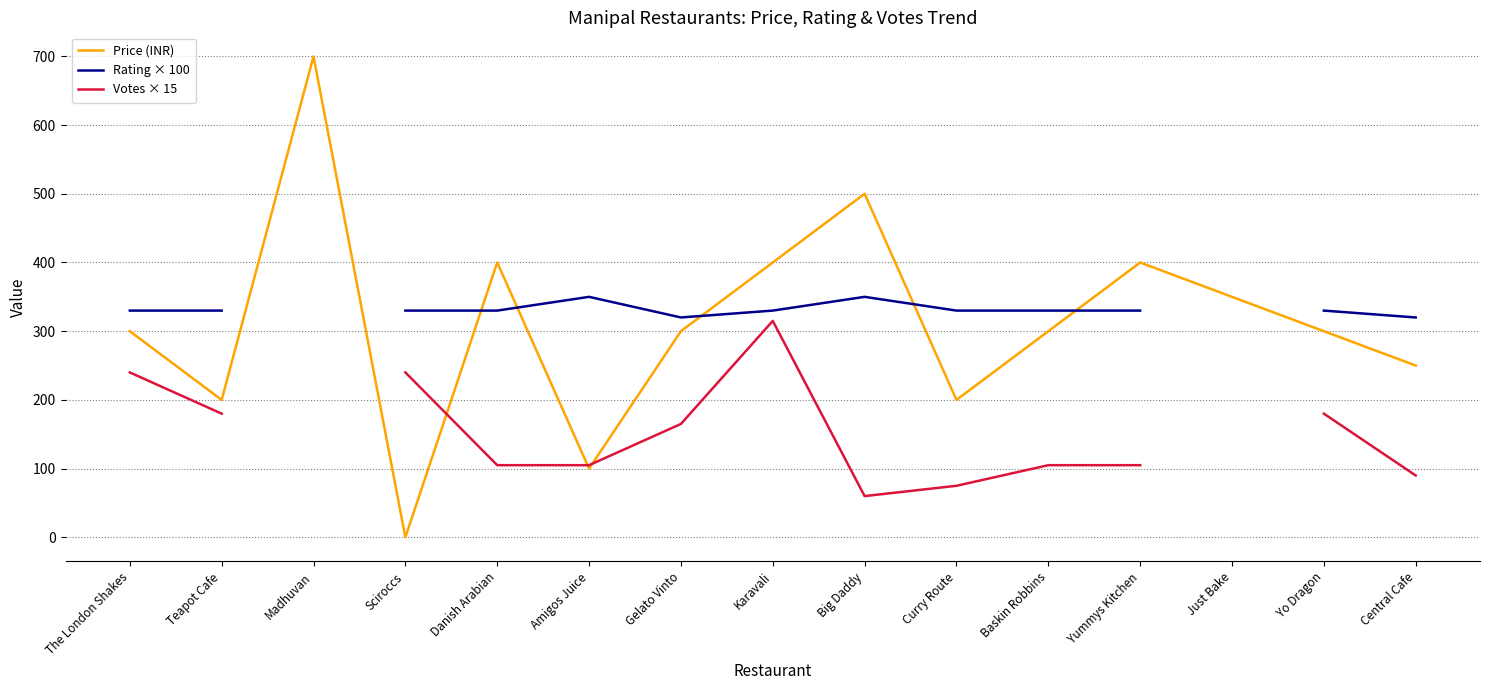

True or false: Votes × 15 has more than 1 points higher than both neighbors.

False